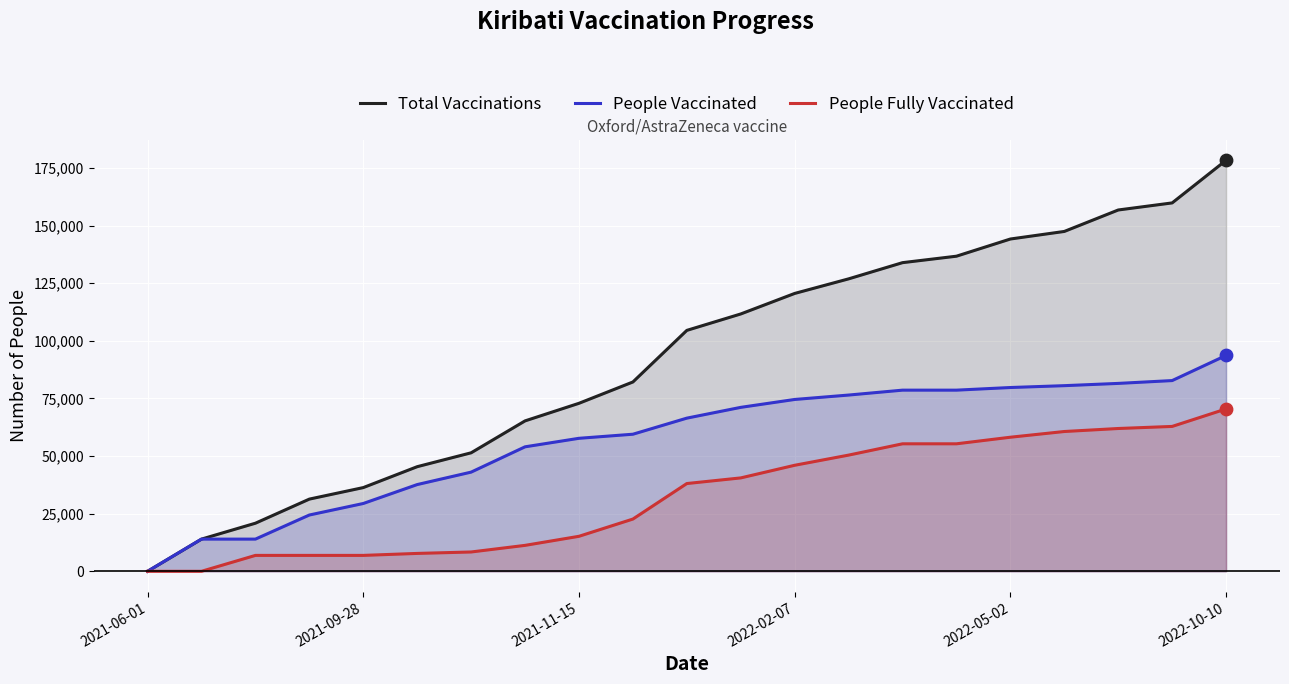

Is the value of Total Vaccinations at 10 greater than the value of People Vaccinated at 17?

Yes